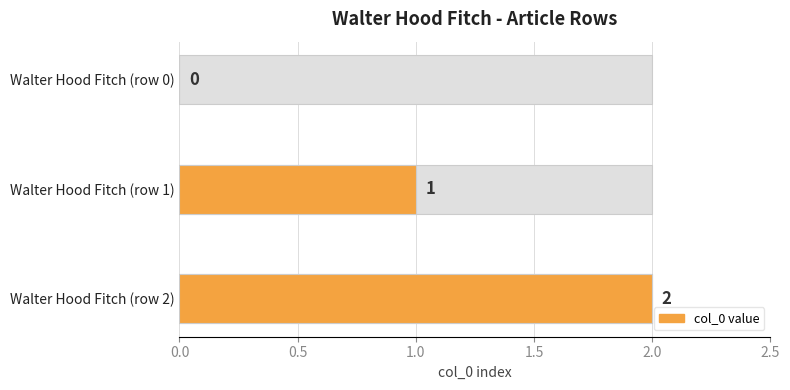

What is the difference between the values at Walter Hood Fitch (row 1) and Walter Hood Fitch (row 2)?

1